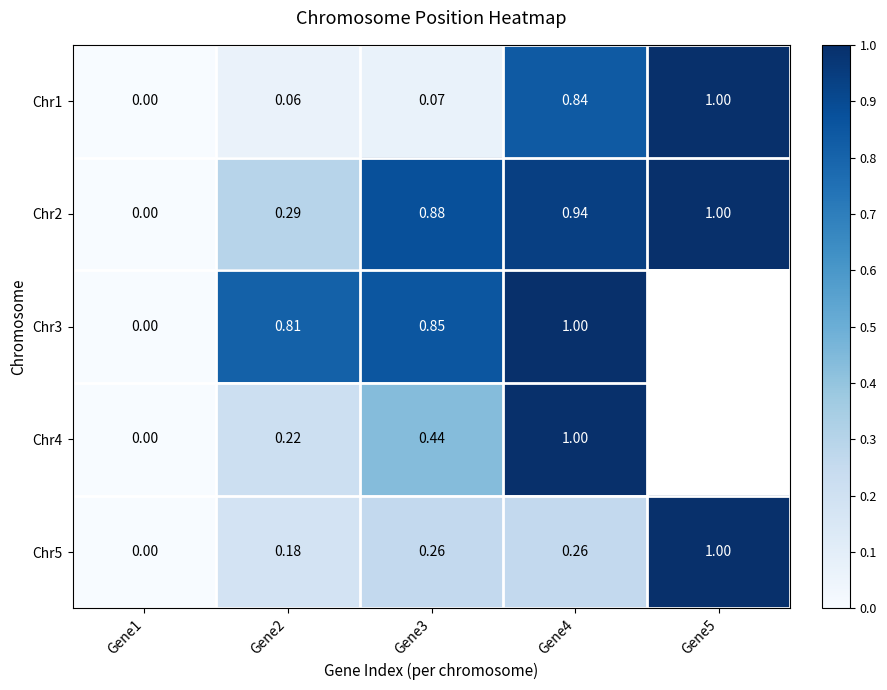

Is the value of Chr1 at Gene1 greater than the value of Chr5 at Gene3?

No